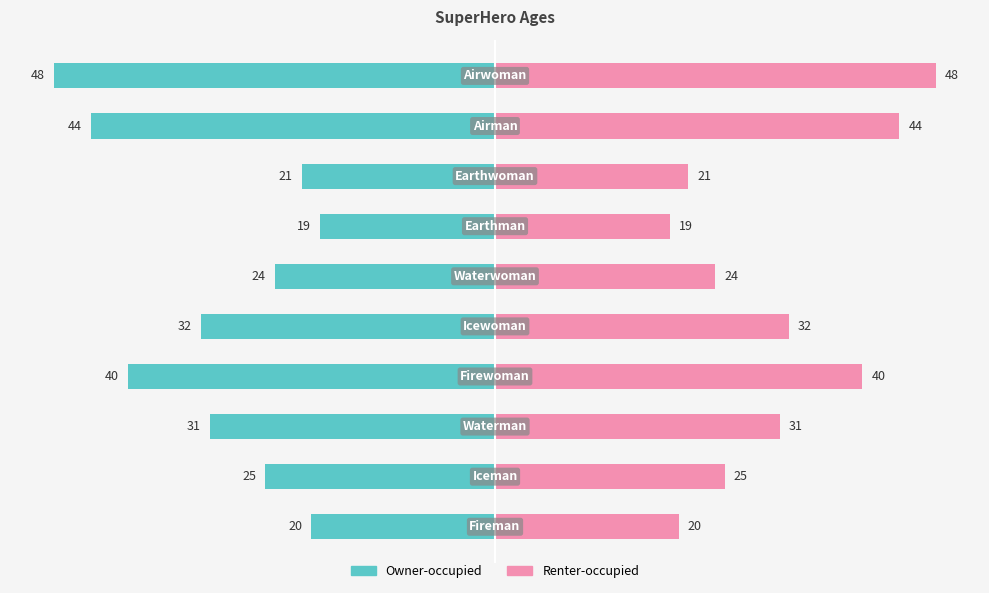

How many values in the Owner-occupied series exceed -25?

4